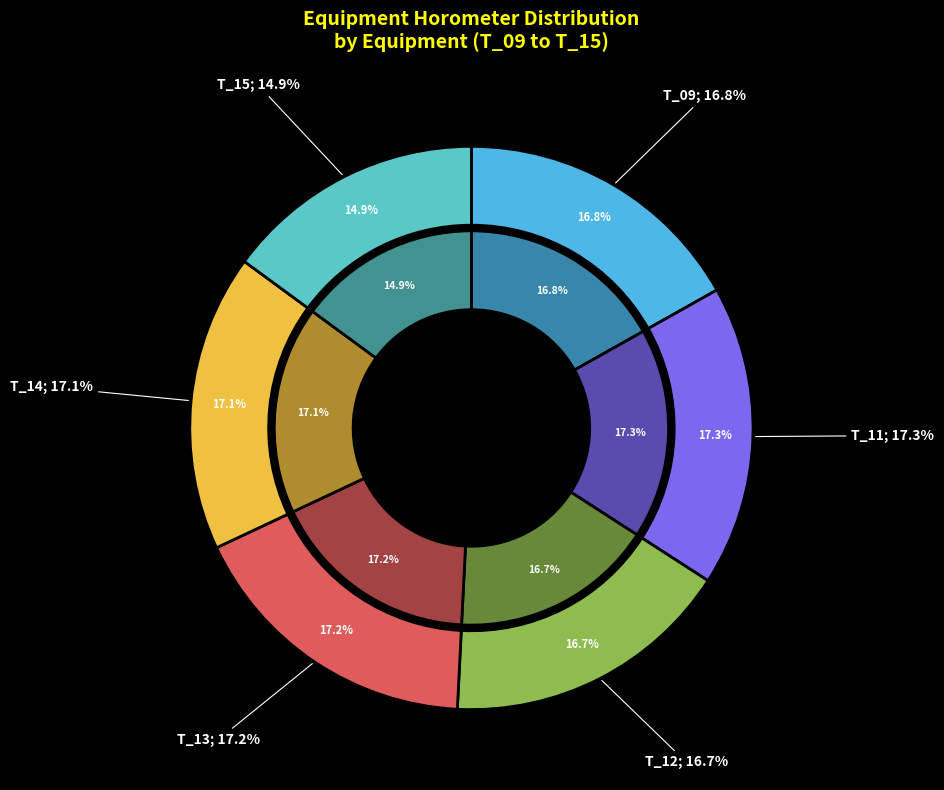

What is the smallest slice in the pie chart?

T_15